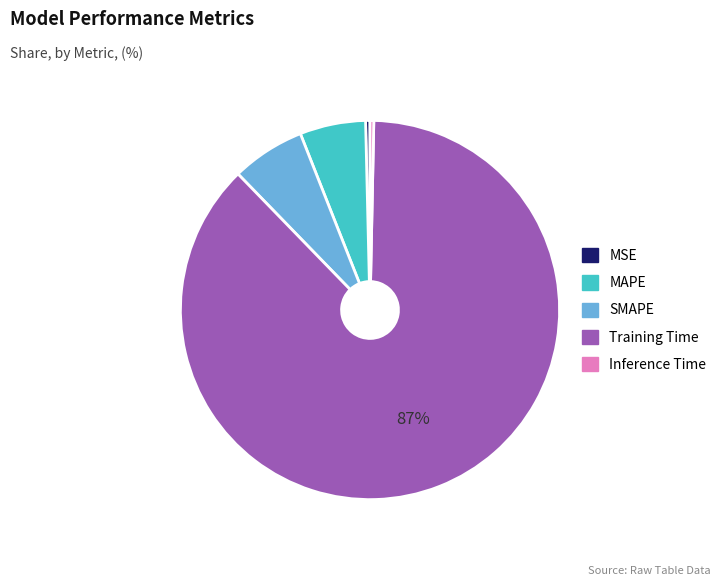

How many segments does this pie chart have?

5